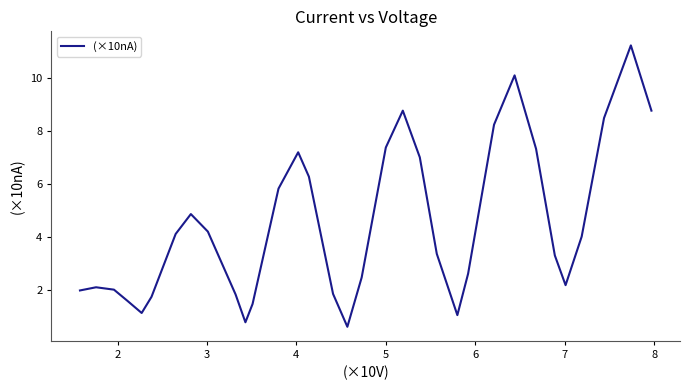

What is the minimum value shown in the chart?

0.6